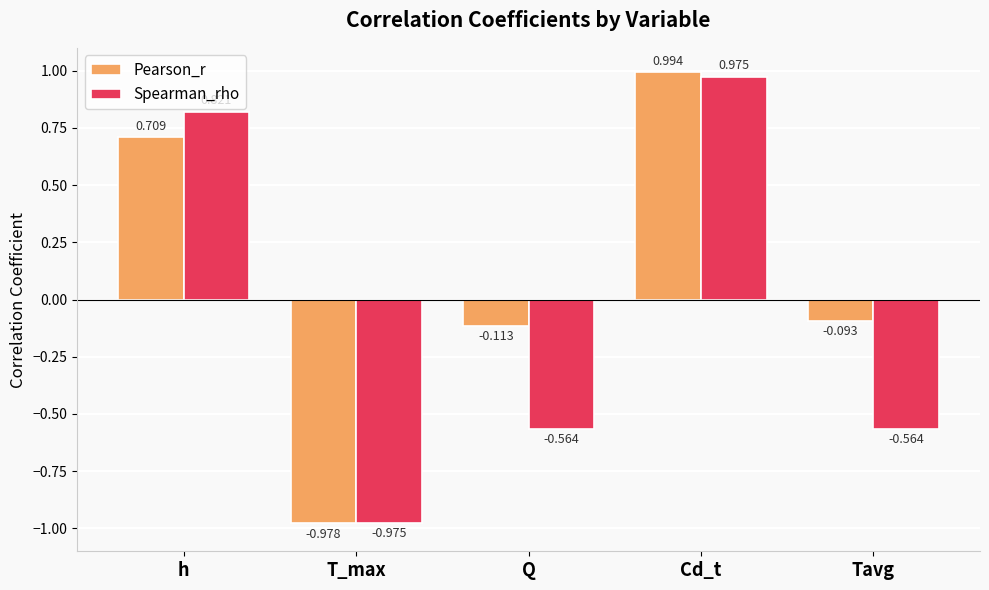

At which category is the sum across all series the highest?

Cd_t